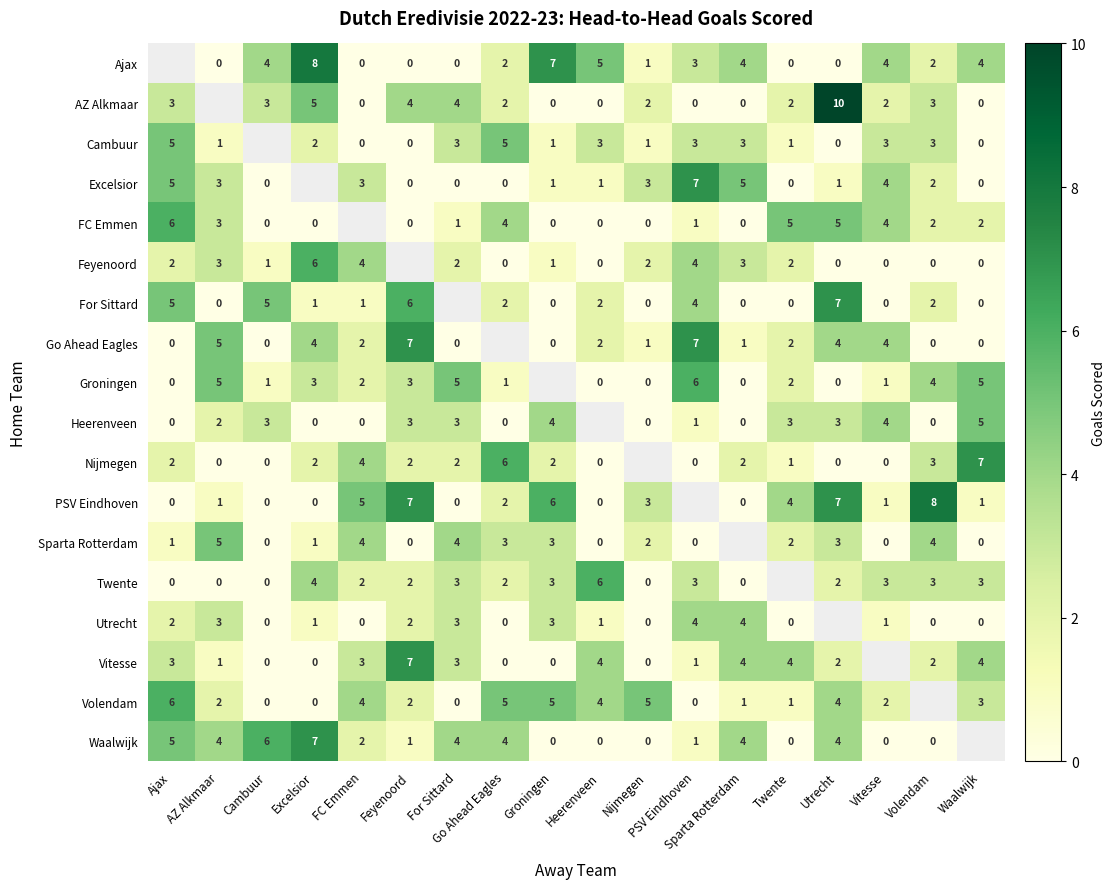

The value of Feyenoord at Nijmegen is 2. True or false?

True